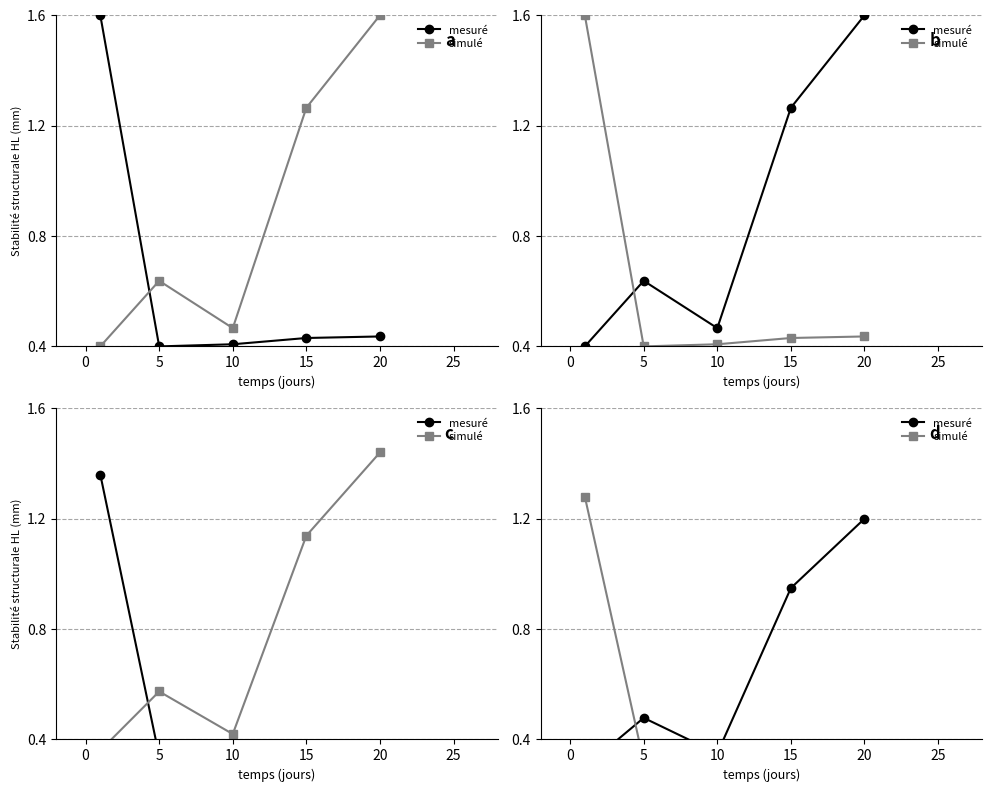

Reading left to right, list all the values displayed in this chart.

mesuré: 0.3	0.5	0.3	0.9	1.2
simulé: 1.3	0.3	0.3	0.3	0.3